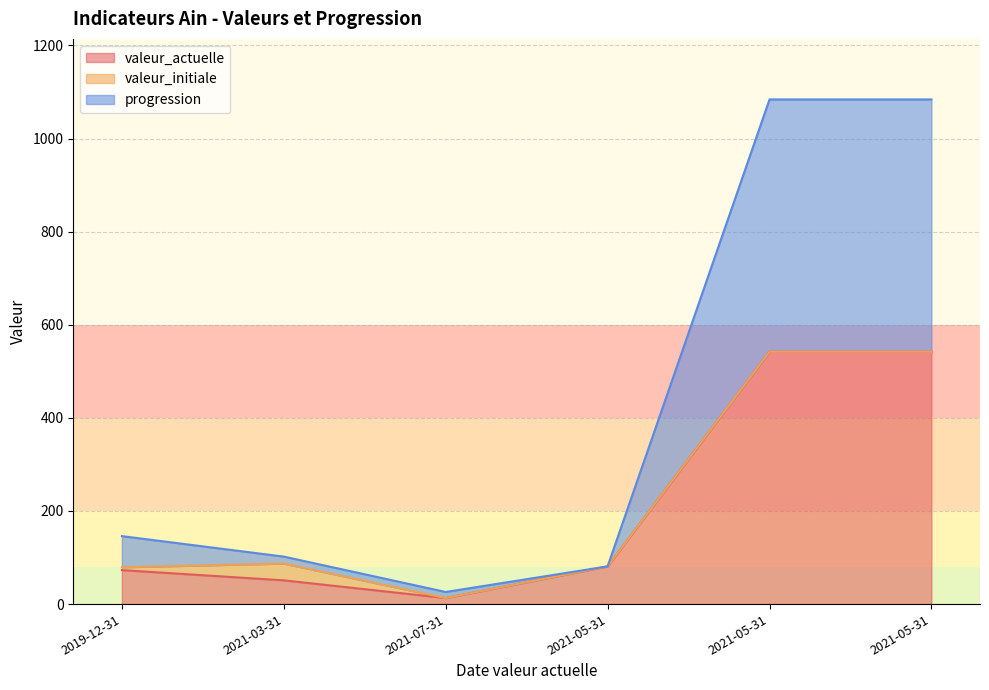

Between 2021-07-31 and 2021-05-31, which series saw the biggest shift?

progression